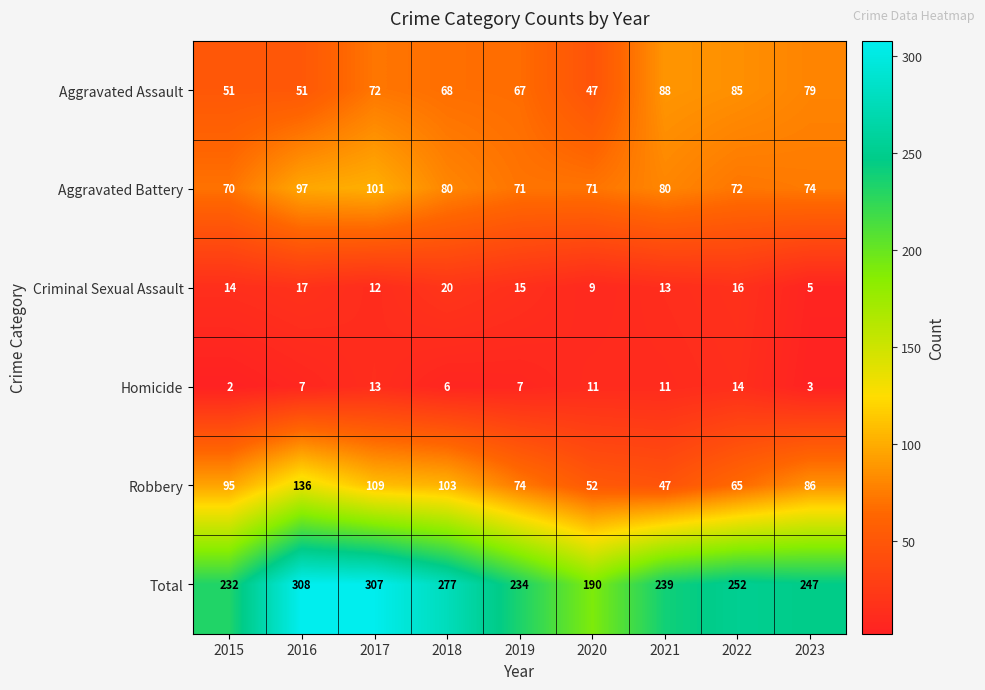

At which category is the sum across all series the highest?

2016